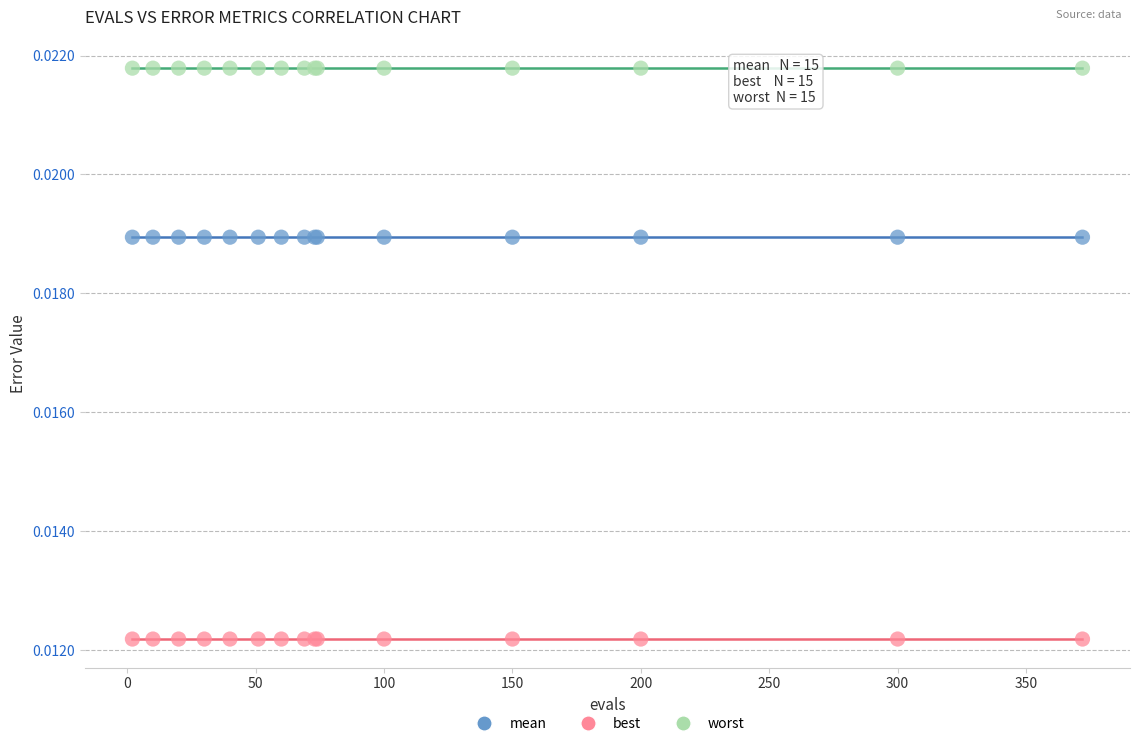

Which series contains the lowest Y value?

best